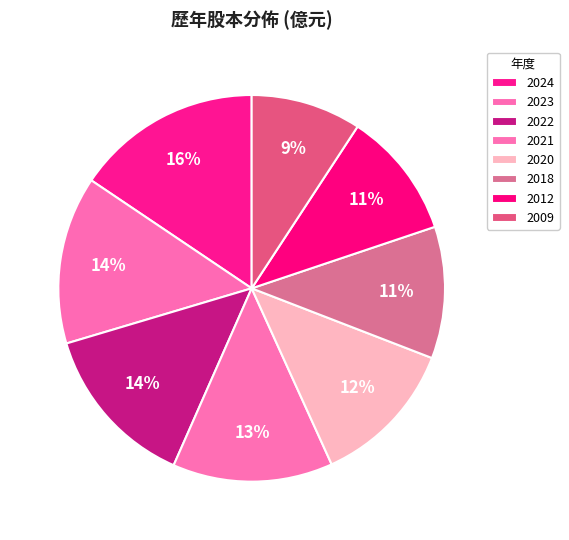

How many segments does this pie chart have?

8